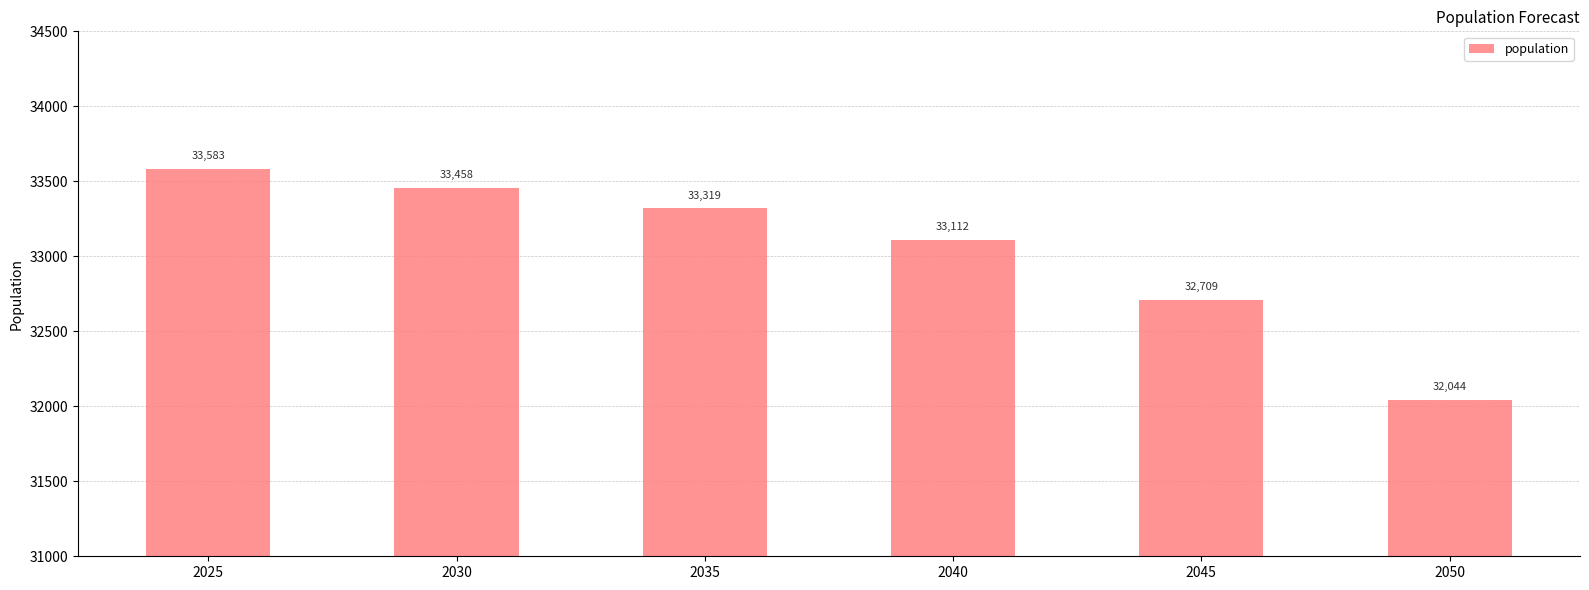

Where does the data first go above 33319?

2025